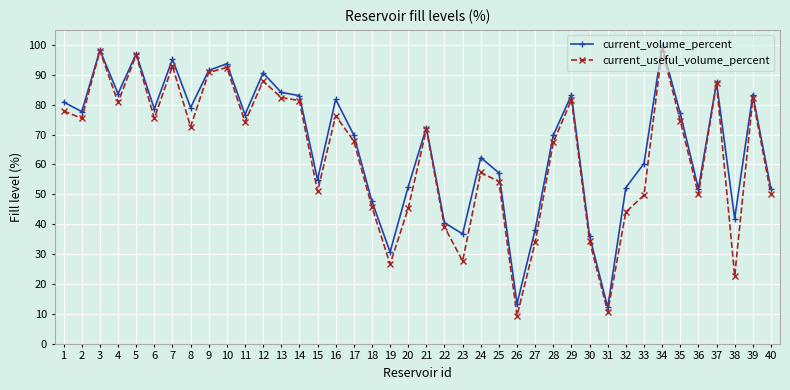

What is the smallest value displayed?

9.4